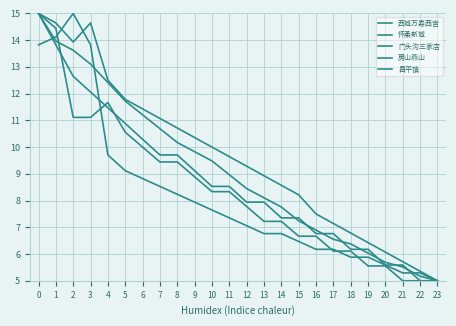

At 14, list the series in order from smallest to largest.

昌平镇, 房山燕山, 怀柔新城, 西城万寿西宫, 门头沟三家店